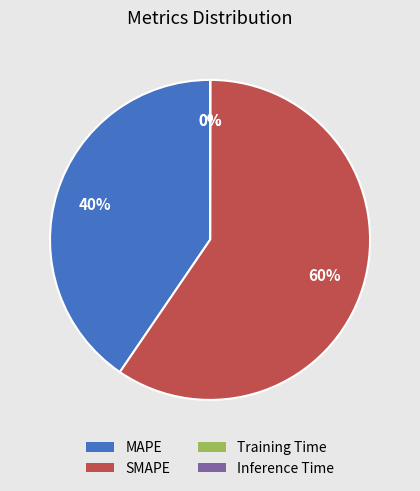

Is it true that MAPE is 48% of the pie?

False